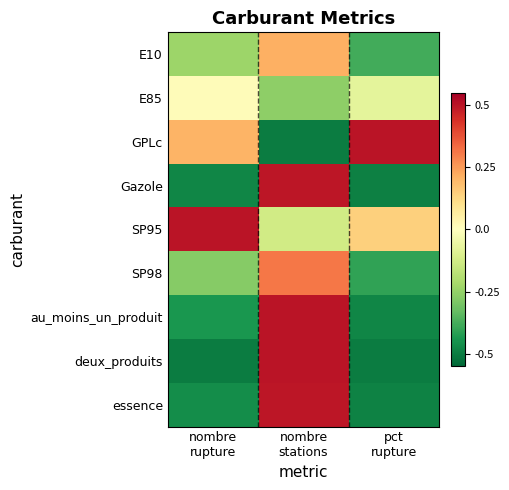

Between nombre stations and pct rupture, which series saw the biggest shift?

GPLc